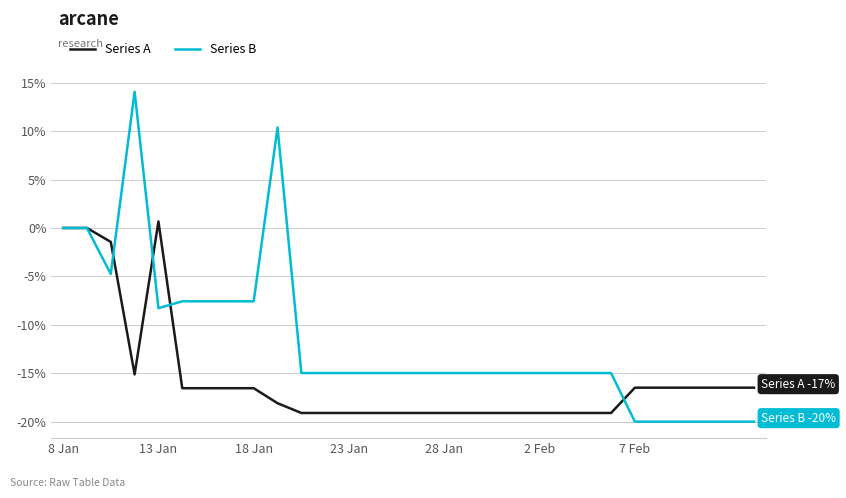

List the series in order of their peak value, lowest first.

Series A, Series B